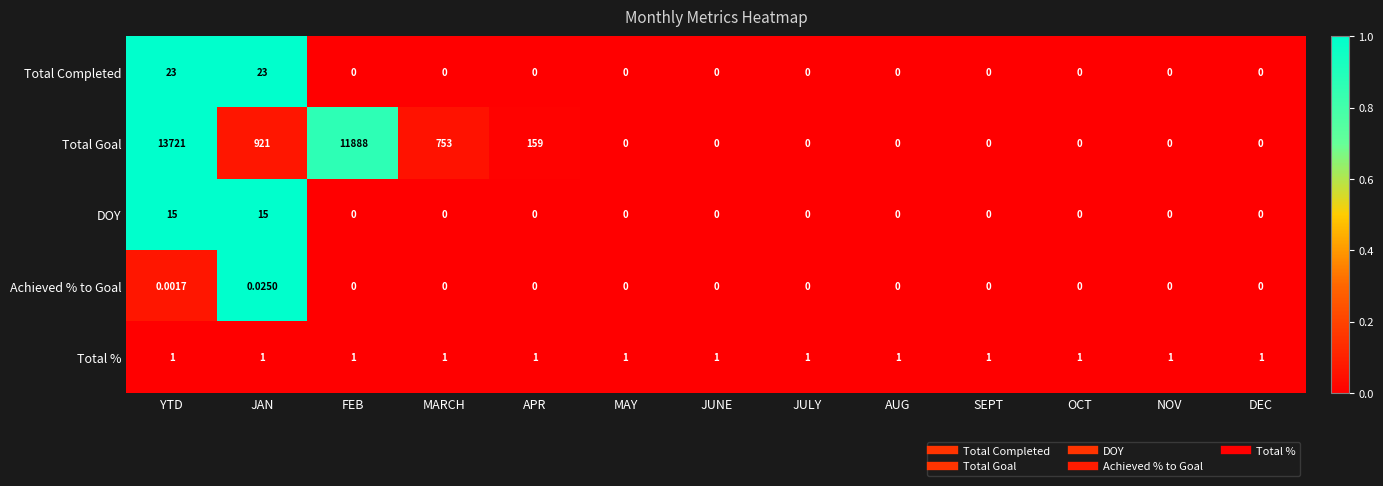

At which label does Achieved % to Goal reach its peak?

JAN